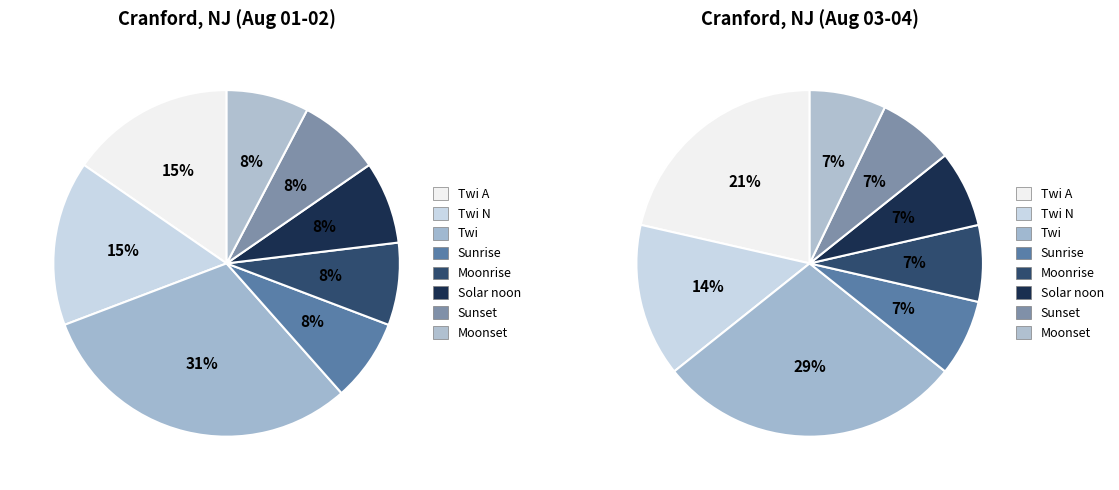

Which has a higher value, Twi or Moonrise?

Twi